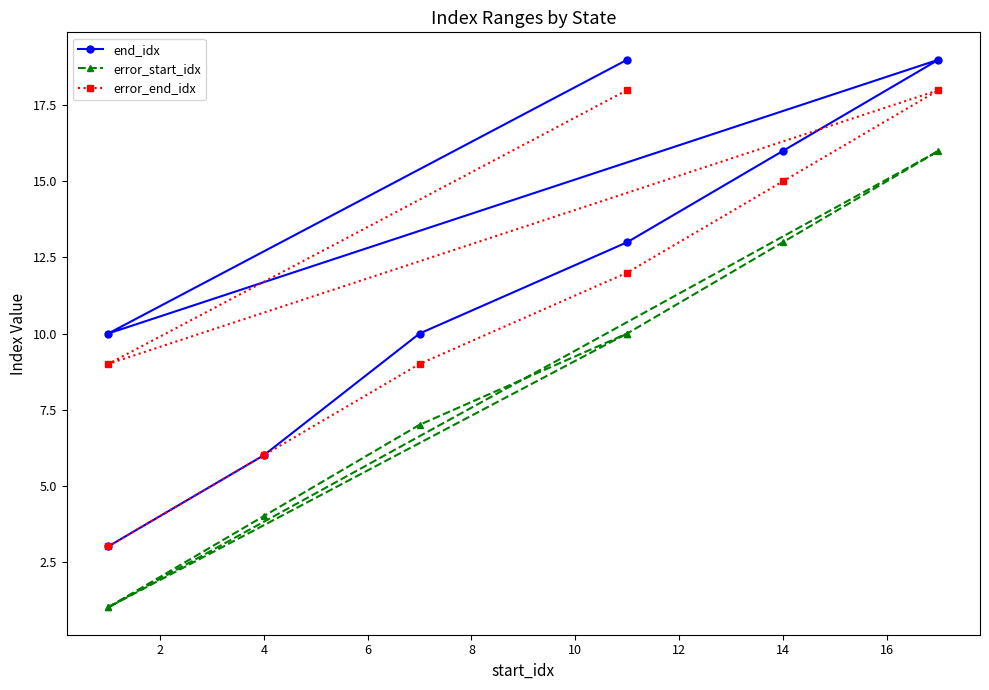

True or false: error_end_idx has more than 0 points higher than both neighbors.

True